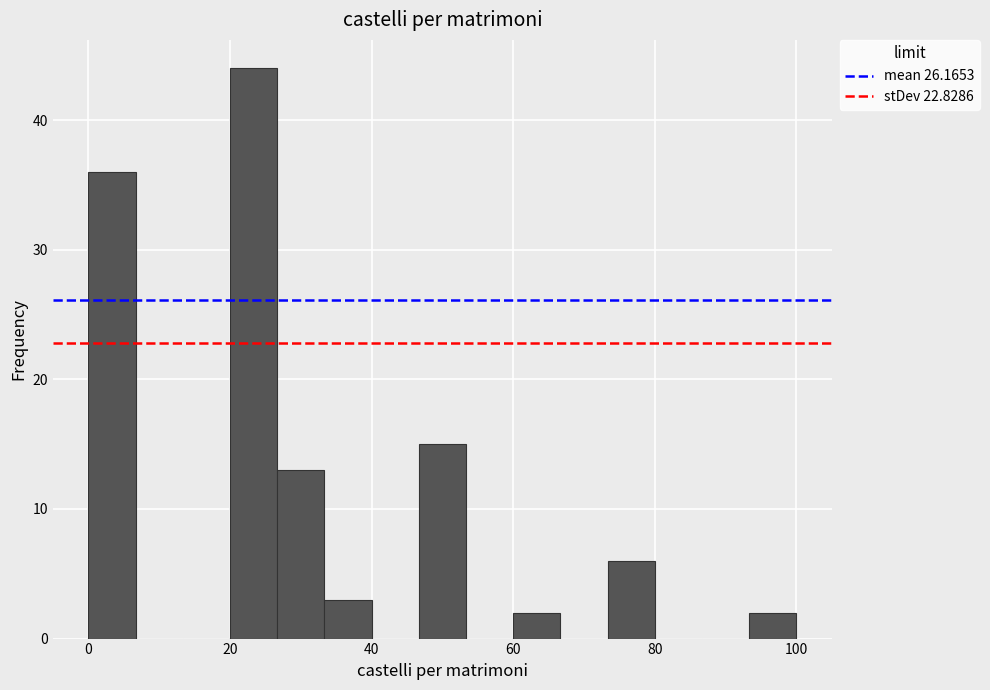

Read against the x-axis, roughly where is the centre of the tallest bar?

24